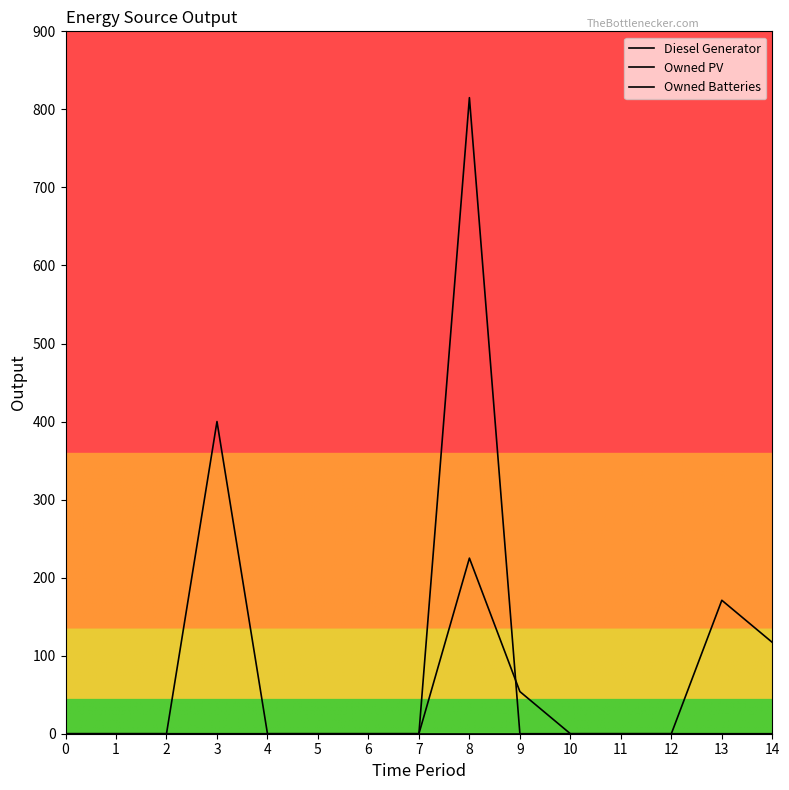

What is the average value of the Owned Batteries series?

54